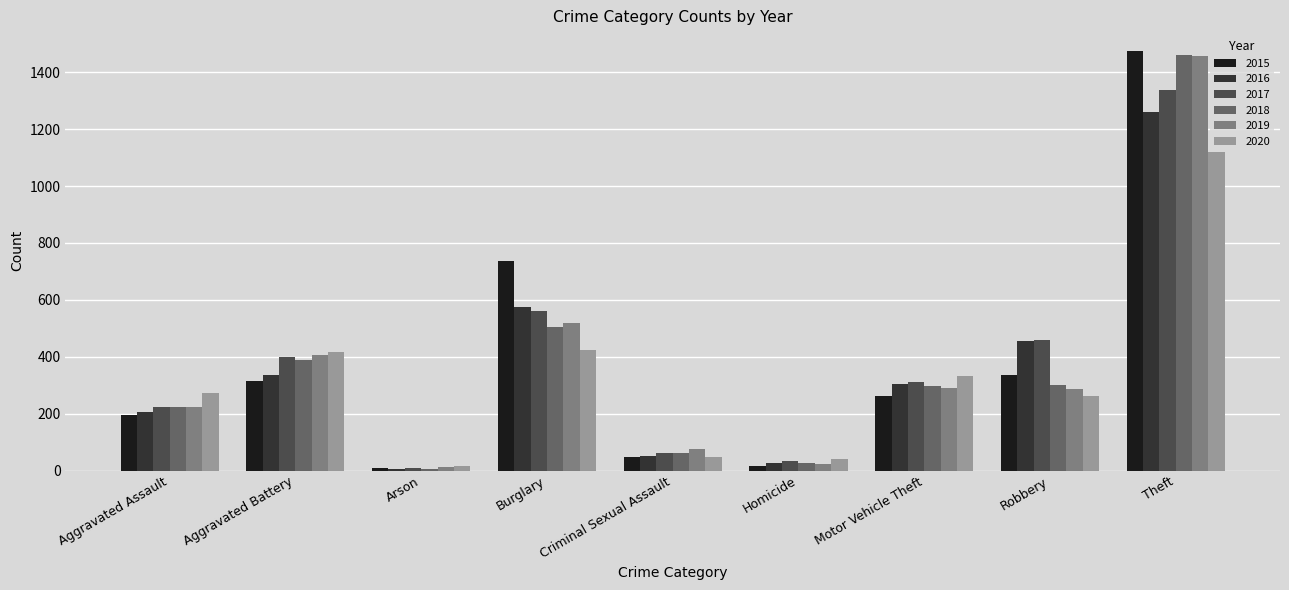

At which category is the sum across all series the highest?

Theft